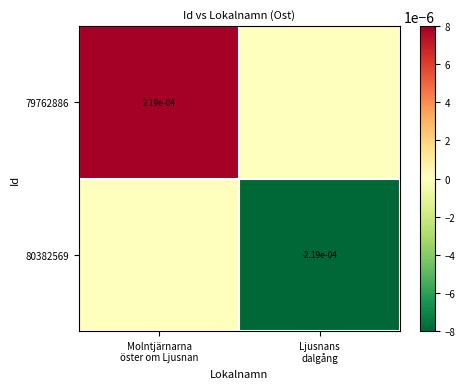

Rank the series at Molntjärnarna öster om Ljusnan from lowest to highest value.

80382569, 79762886